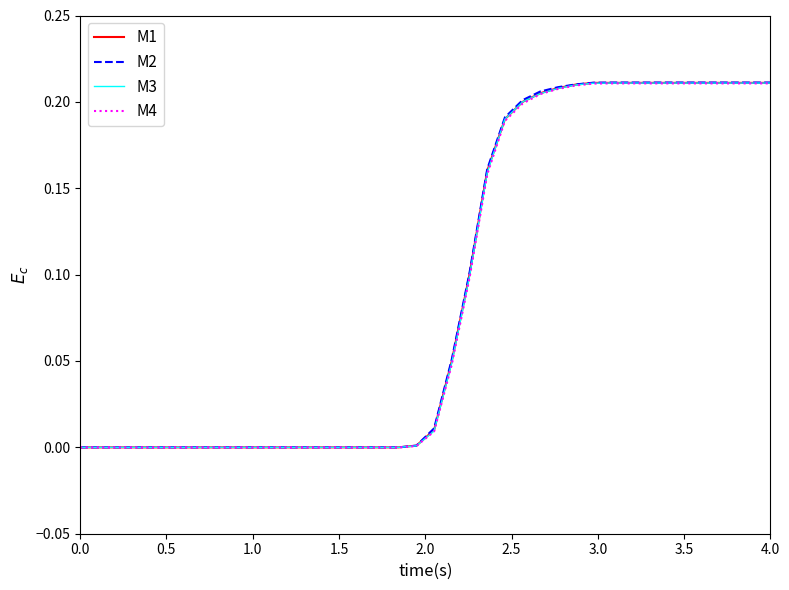

Which series has the largest range (max minus min)?

M2